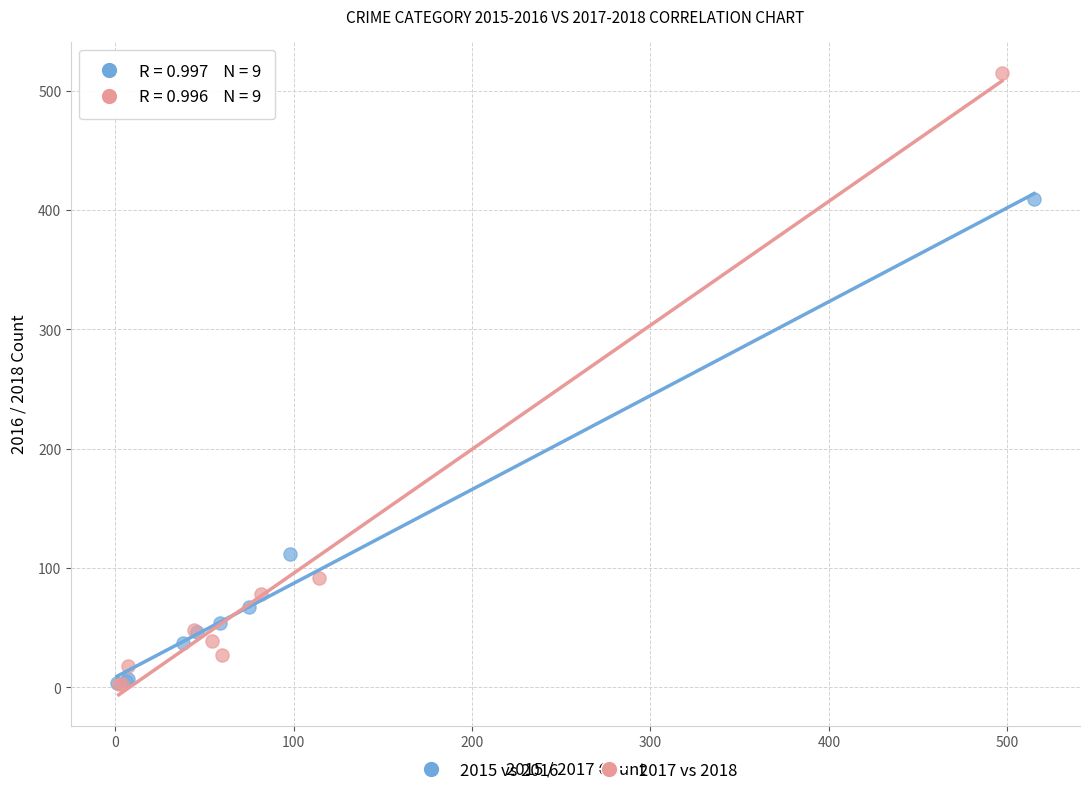

Which series has the largest Y range (max minus min)?

2017 vs 2018